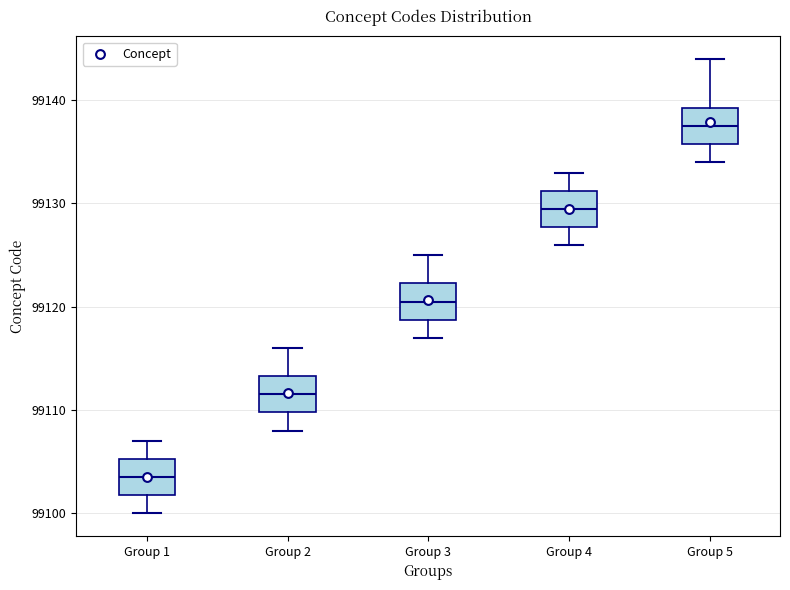

Reading left to right, transcribe this box plot: for each box, give where its median line is, the range the box spans, and where its two whiskers end, as read against the y-axis. The values are not printed on the chart, so give them approximately, as read against the axis.

Group 1: median 99104, box 99102 to 99105, whiskers 99100 to 99107
Group 2: median 99112, box 99110 to 99113, whiskers 99108 to 99116
Group 3: median 99121, box 99119 to 99122, whiskers 99117 to 99125
Group 4: median 99130, box 99128 to 99131, whiskers 99126 to 99133
Group 5: median 99138, box 99136 to 99139, whiskers 99134 to 99144